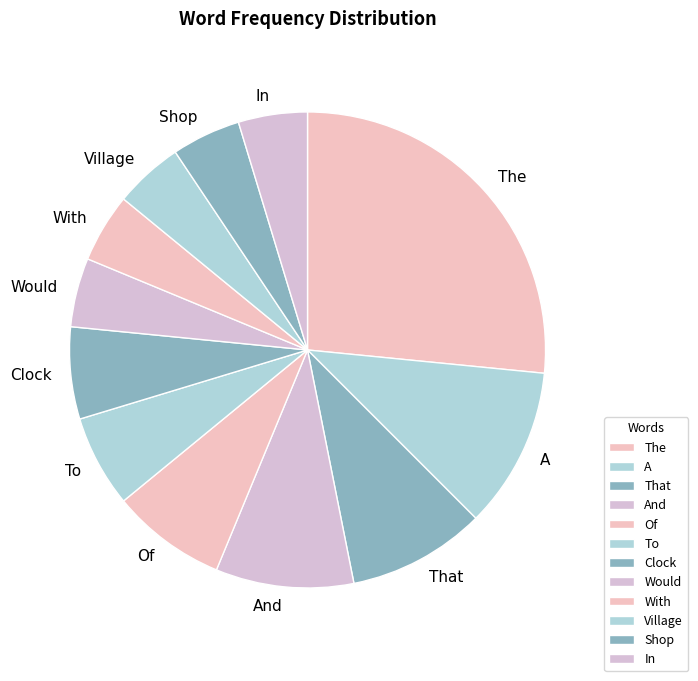

Which has a higher value, A or To?

A